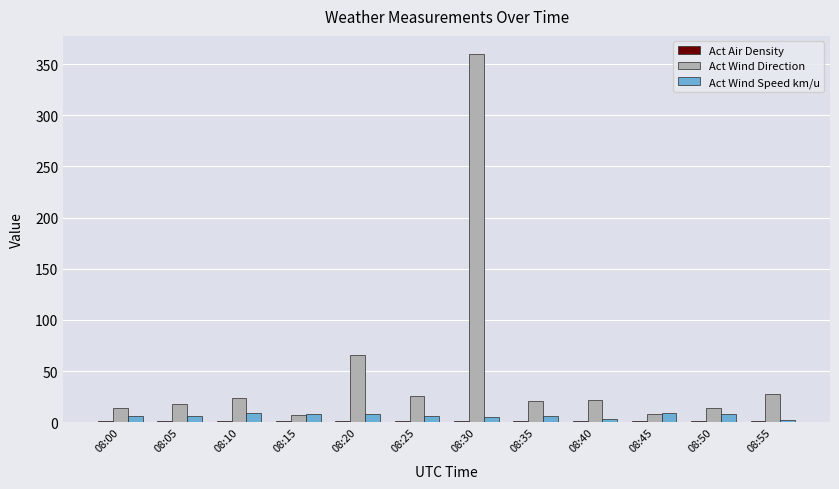

What is the spread (max minus min) of values at 08:05?

16.2